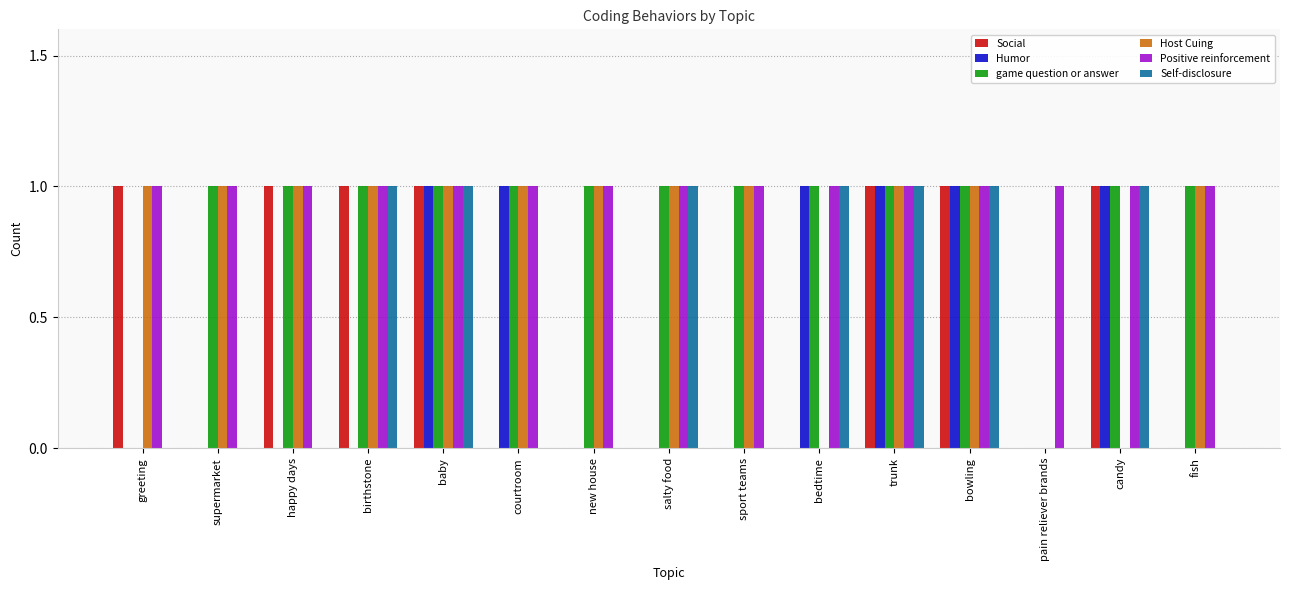

Are the bars grouped side by side (vs. stacked)?

Yes